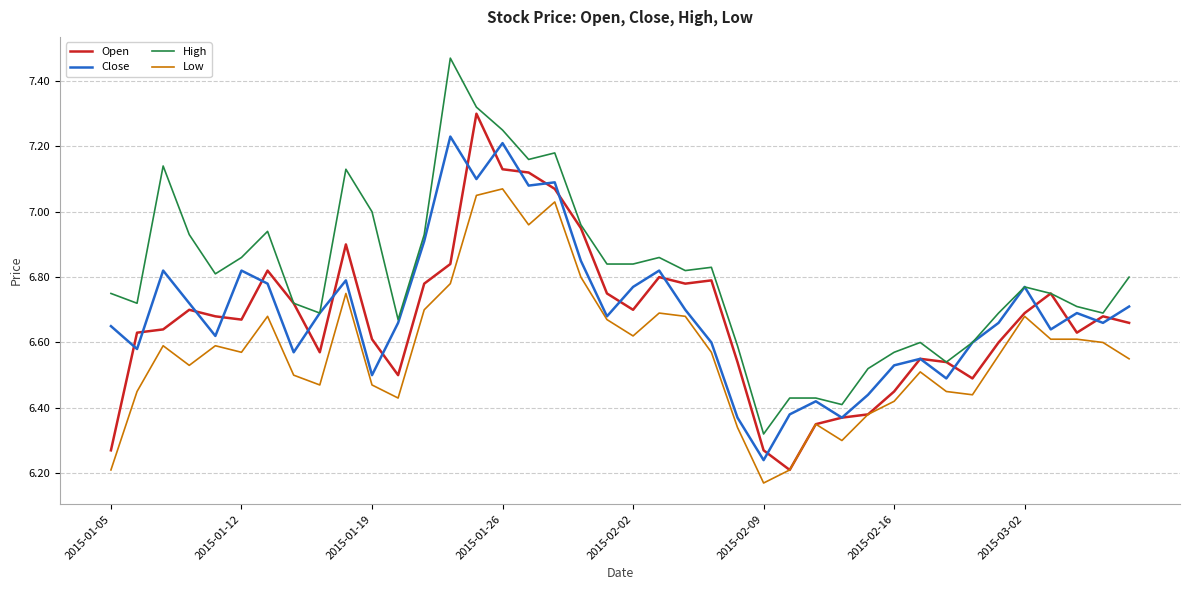

Which series has the largest total across all categories?

High